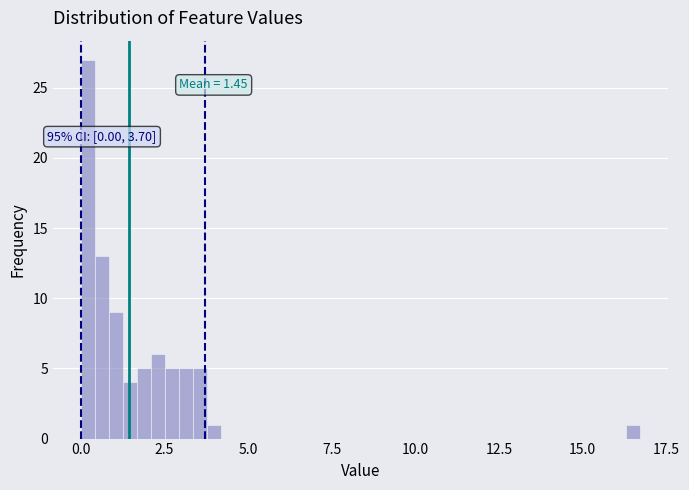

Read against the x-axis, roughly where is the centre of the tallest bar?

0.0